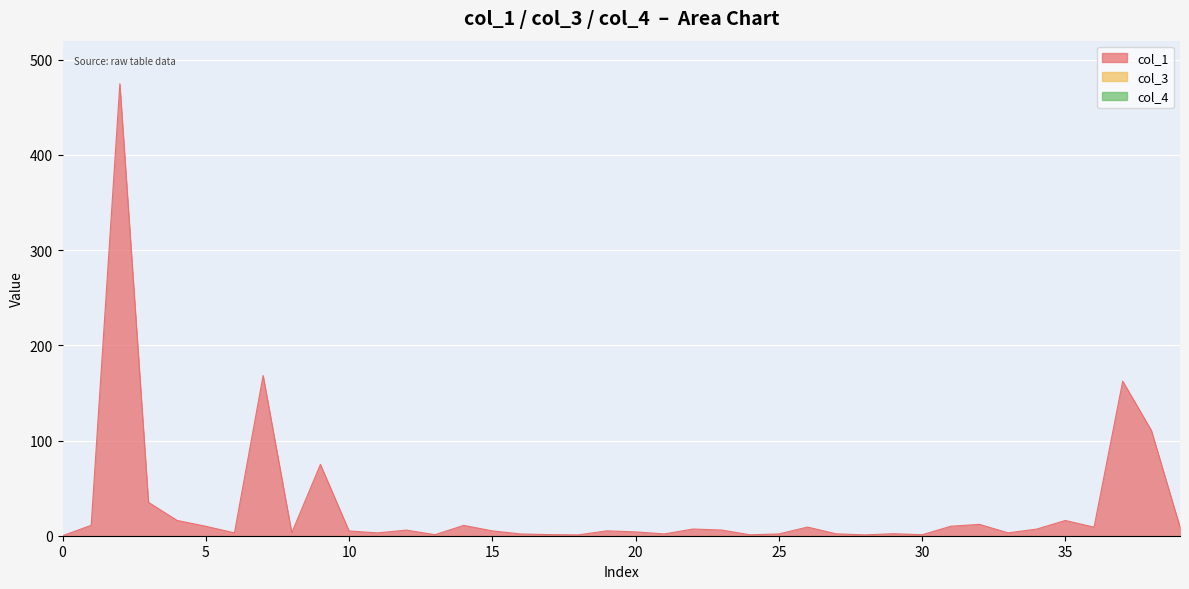

How many distinct data groups are displayed?

3